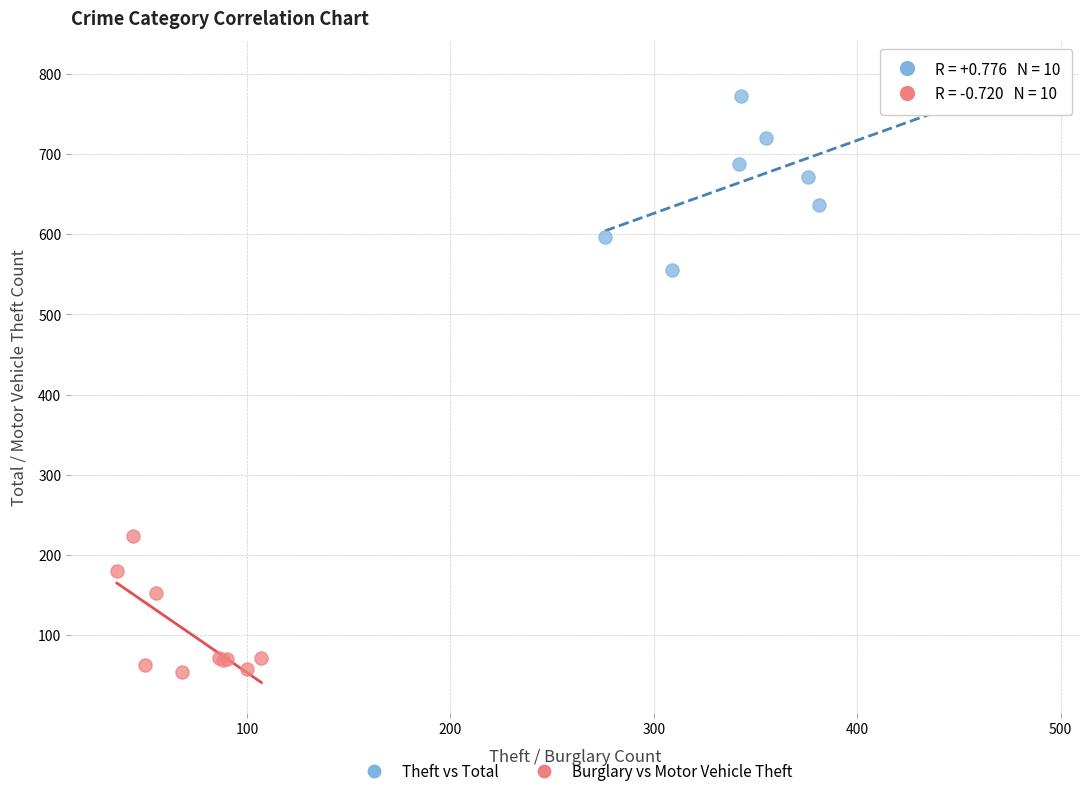

Which series has the largest Y range (max minus min)?

Theft vs Total